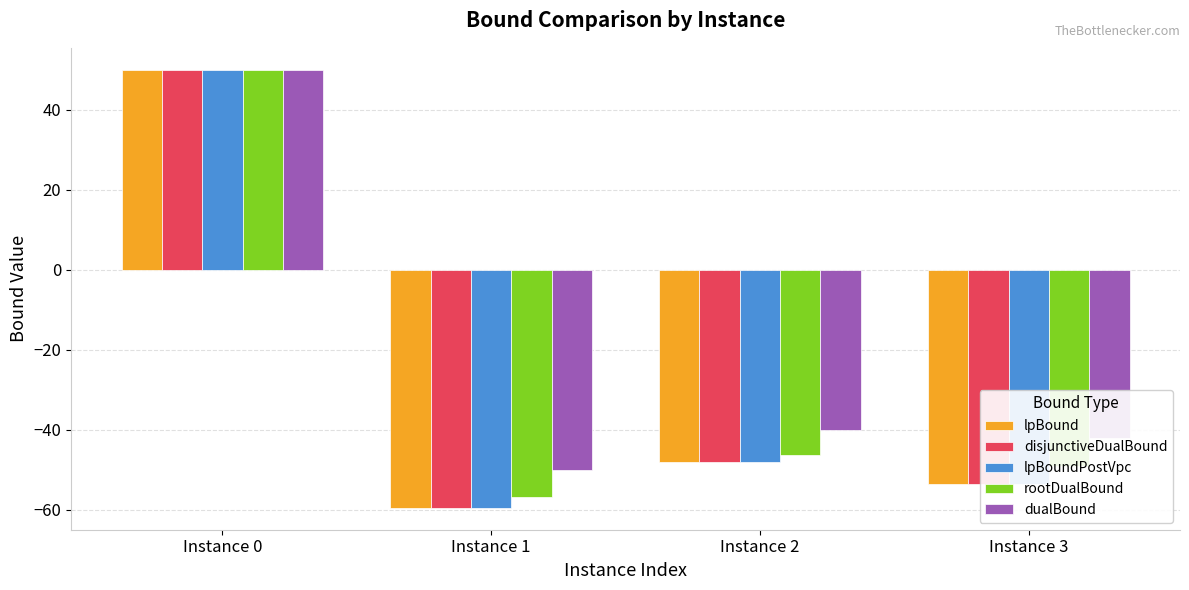

At which category does the chart reach its minimum across all series?

Instance 1